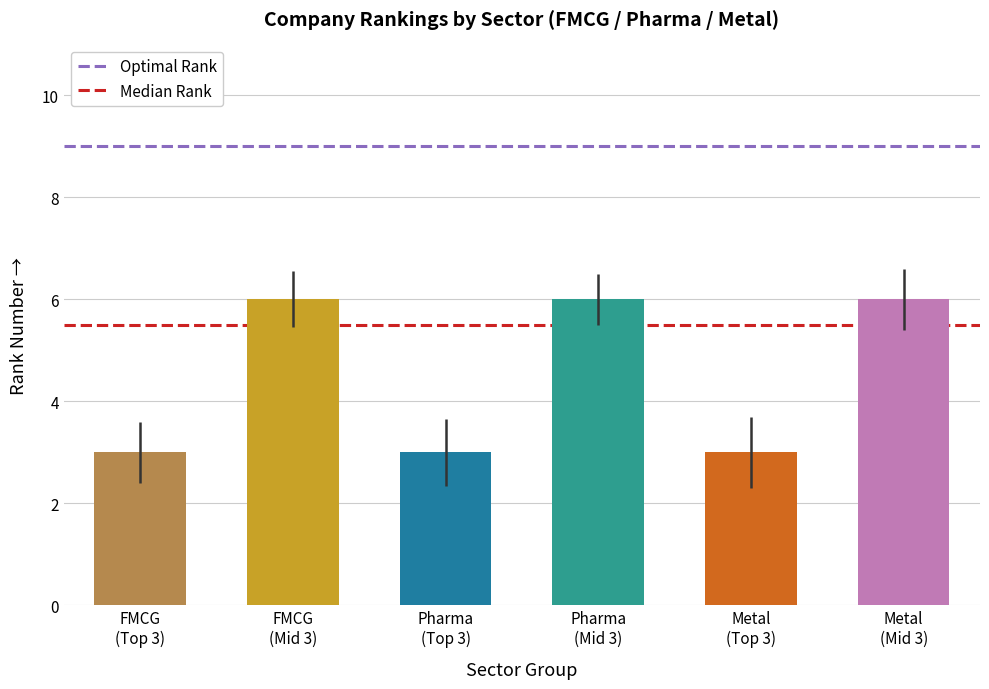

The Optimal Rank series shows 13.9 at FMCG
(Mid 3). True or false?

False